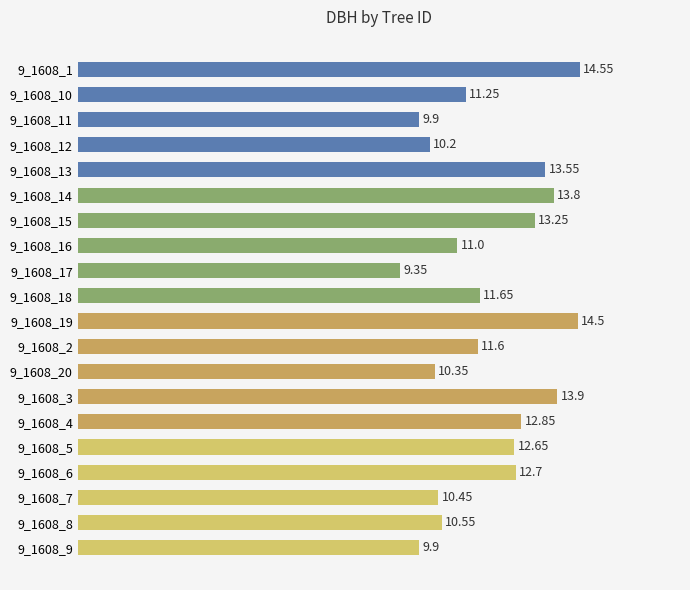

Are the bars grouped side by side (vs. stacked)?

No